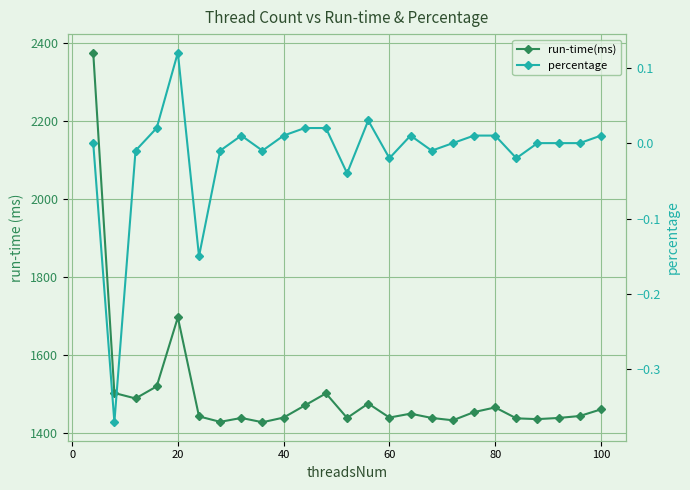

What is the sum of all run-time(ms) values?

37527.0